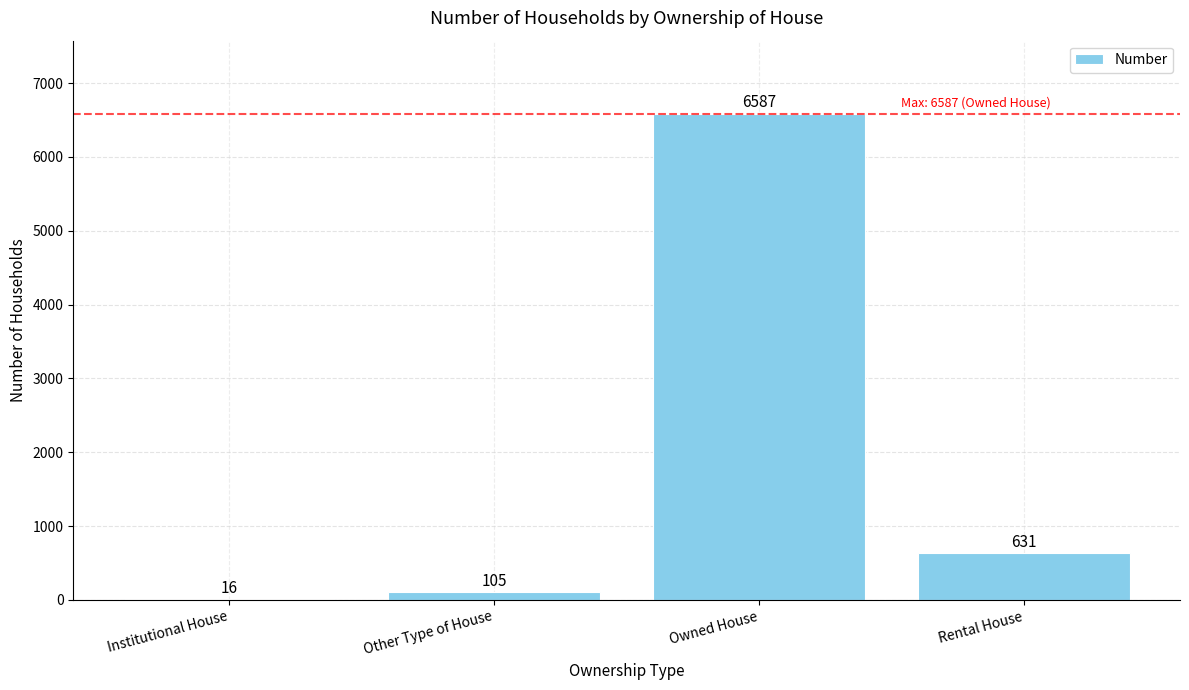

Reading left to right, what are all the values shown in this chart?

16	105	6587	631